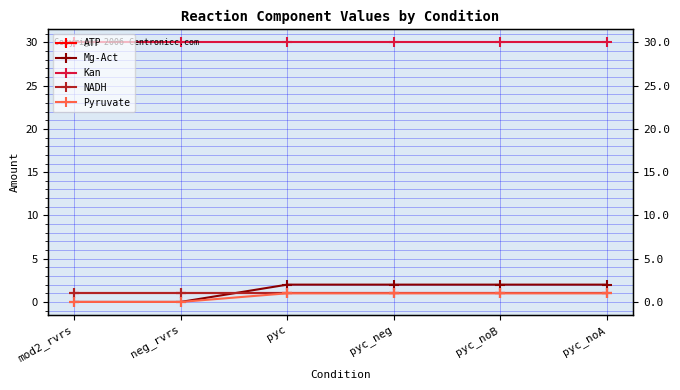

Between pyc_neg and pyc_noB, which series saw the biggest shift?

ATP